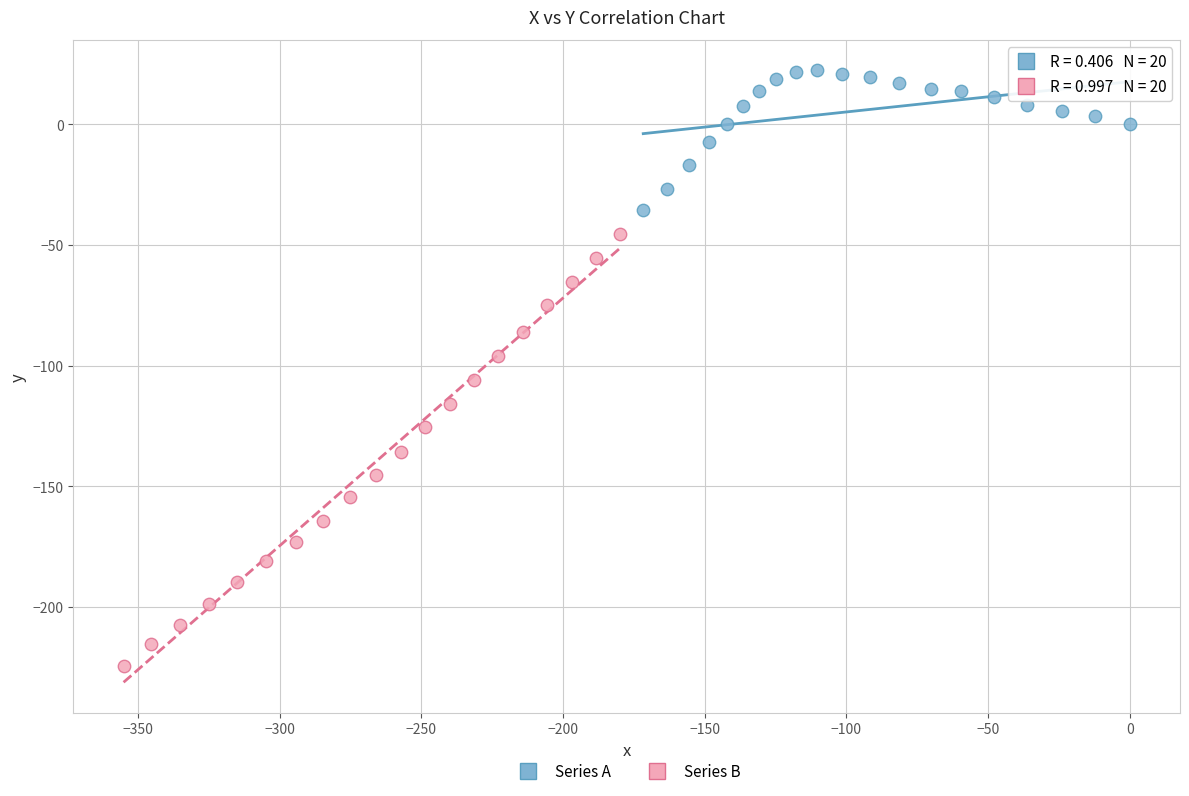

Which series reaches the maximum Y coordinate?

Series A